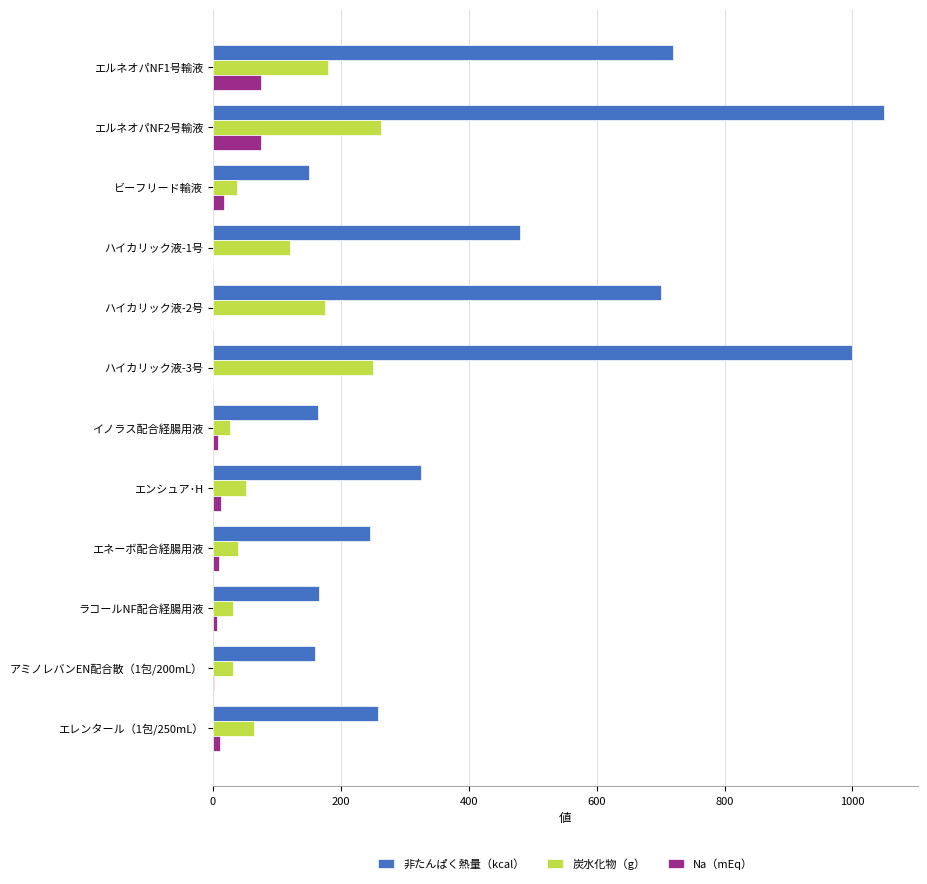

Is it true that 炭水化物（g） equals 63.4 at エレンタール（1包/250mL）?

True